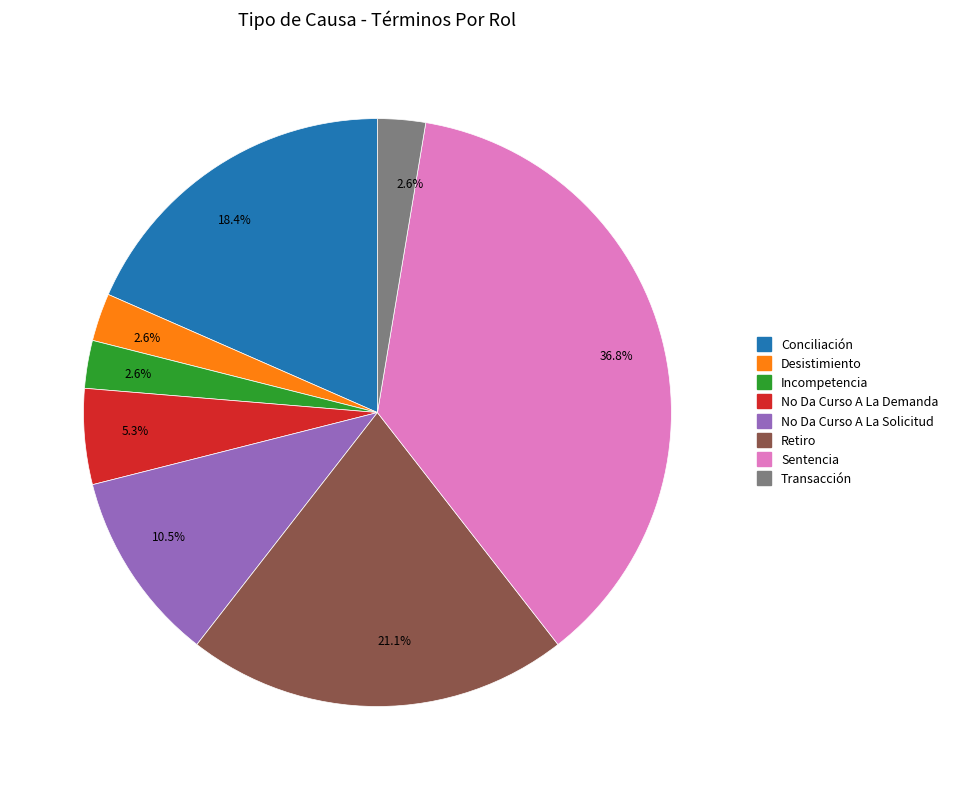

Does Sentencia represent more than half of the total?

No